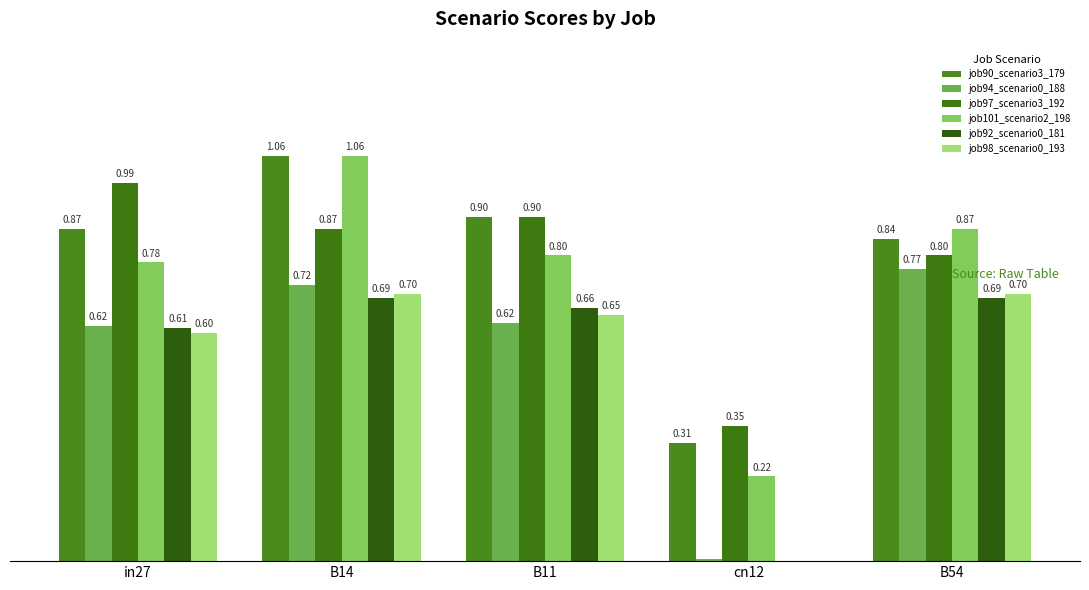

At which label does job94_scenario0_188 reach its minimum?

cn12